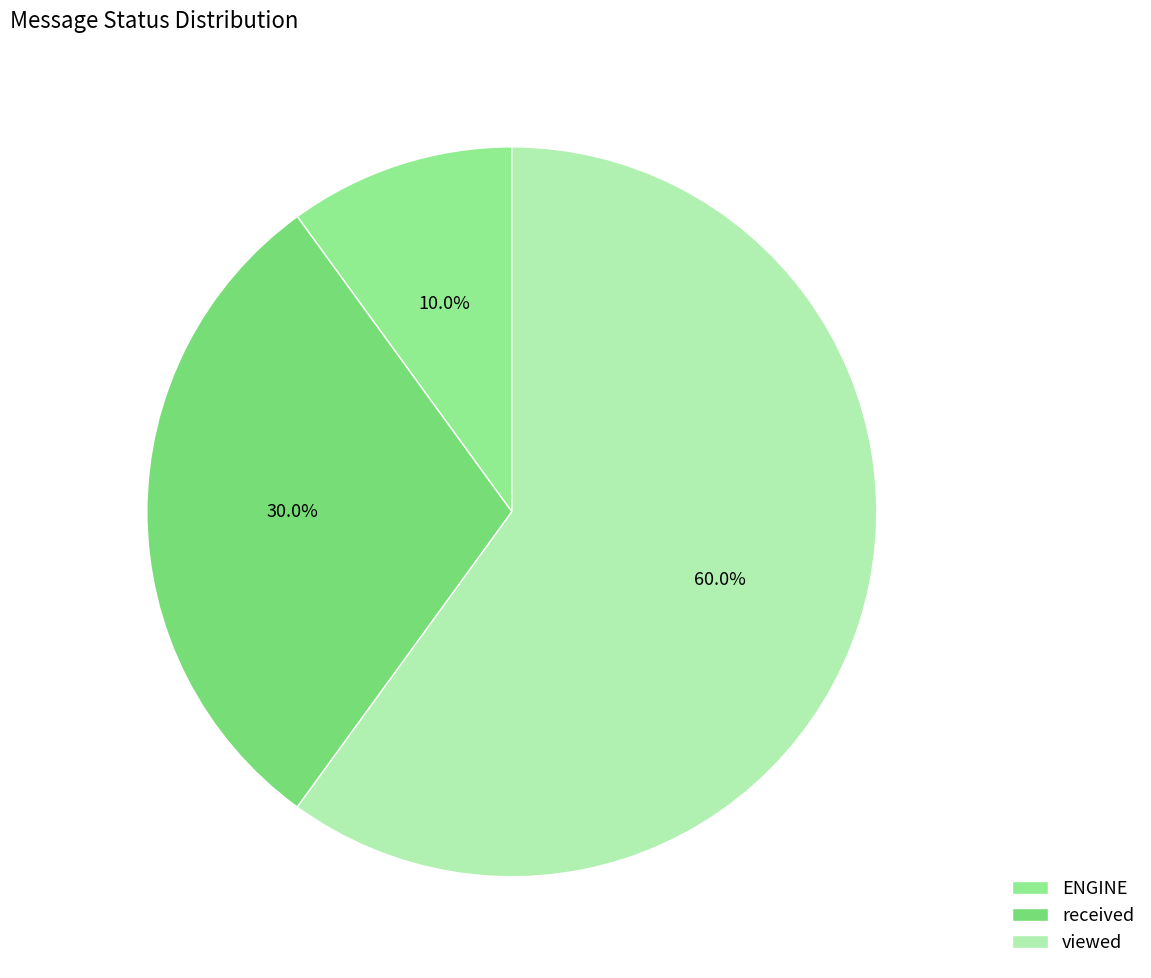

To the nearest percent, what percentage of the pie is received?

30%